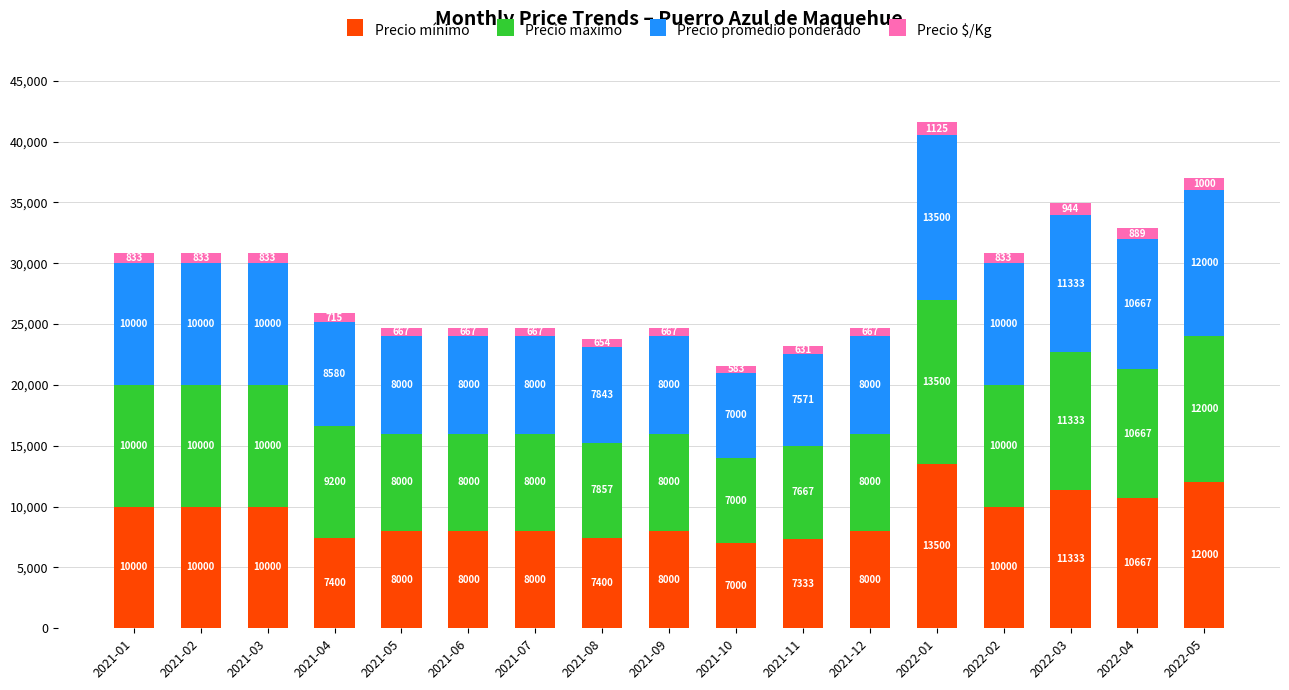

At which category is the sum across all series the highest?

2022-01